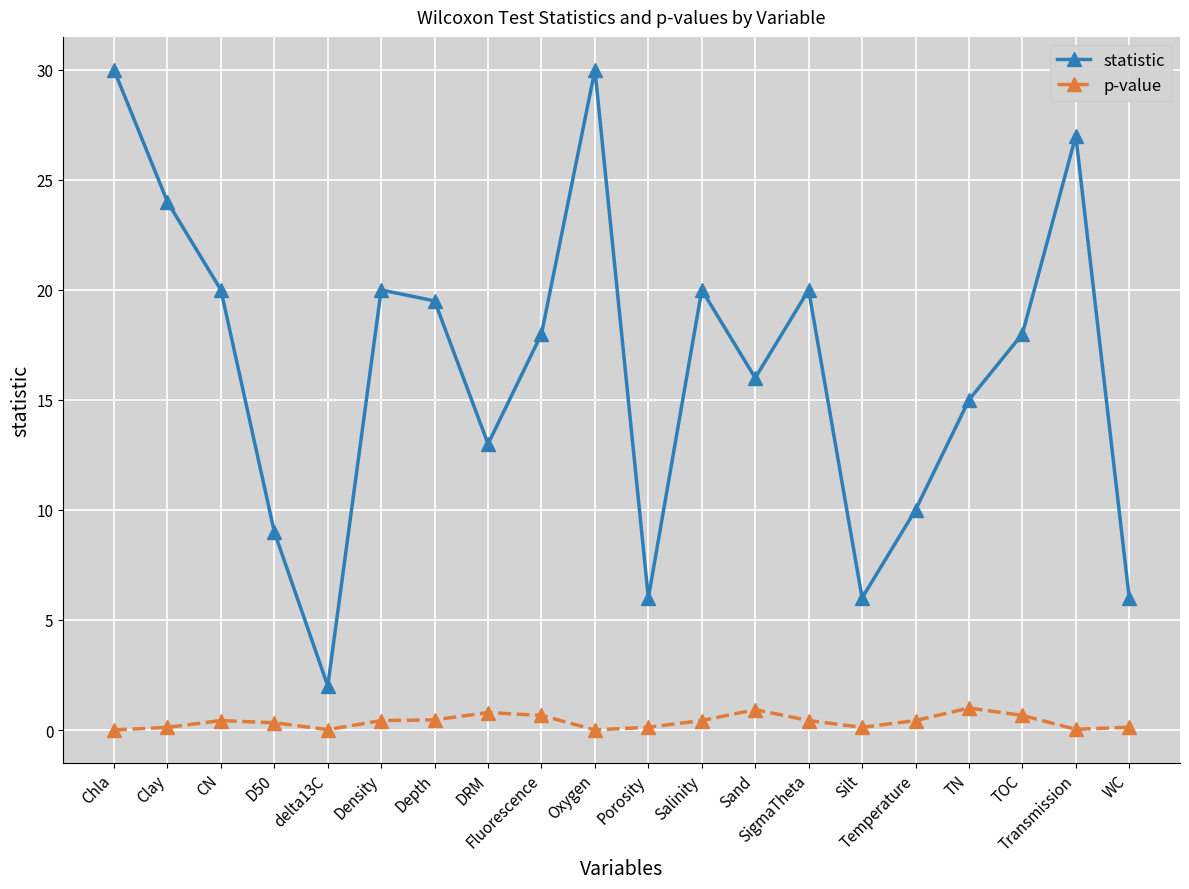

Which series has the largest total across all categories?

statistic